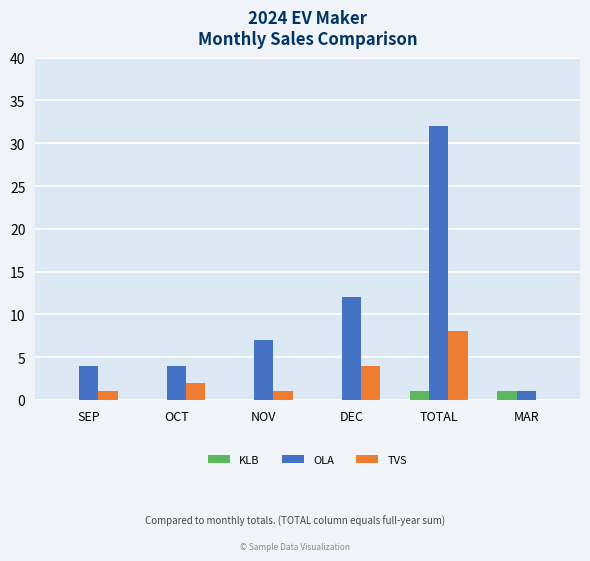

Between DEC and TOTAL, which series saw the biggest shift?

OLA